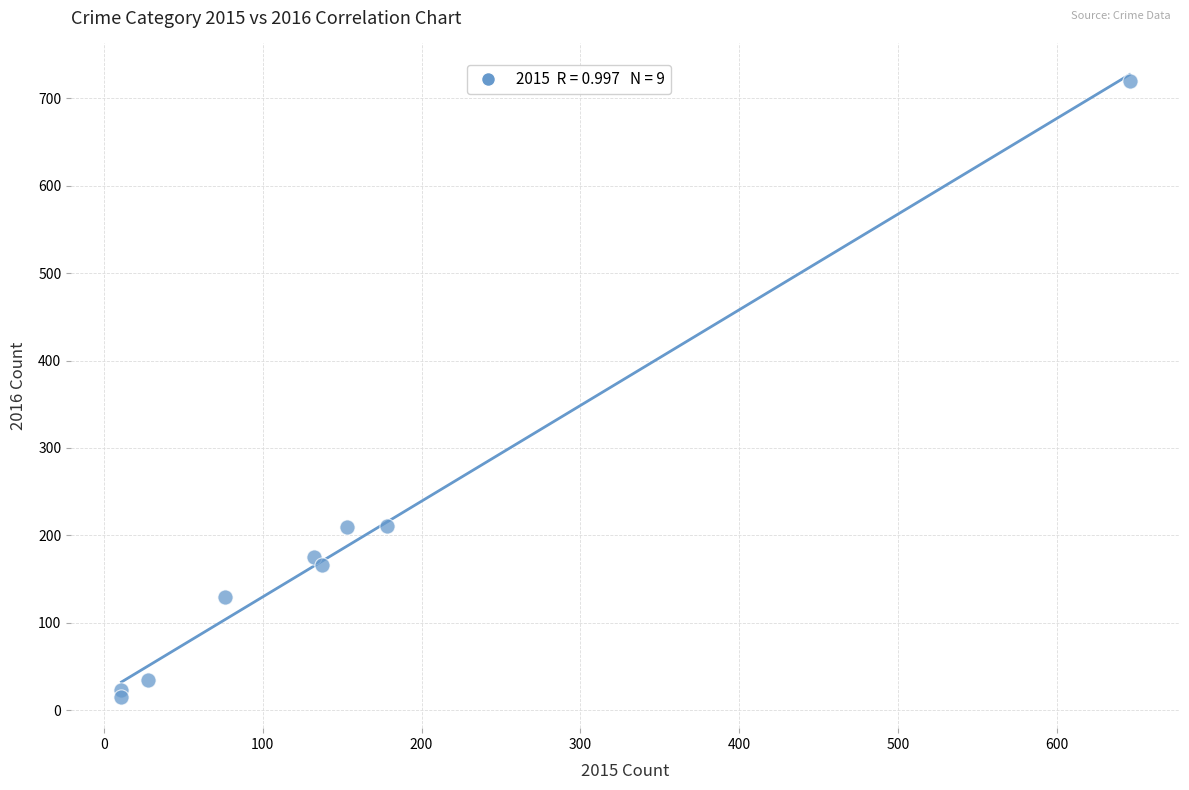

What is the range of Y values (max minus min)?

705